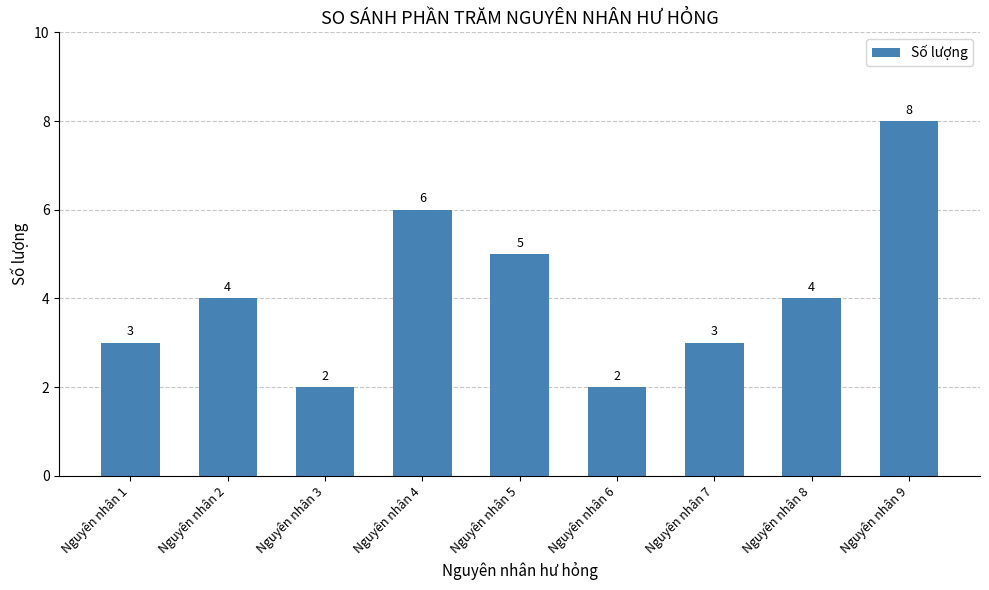

What is the greatest value displayed?

8